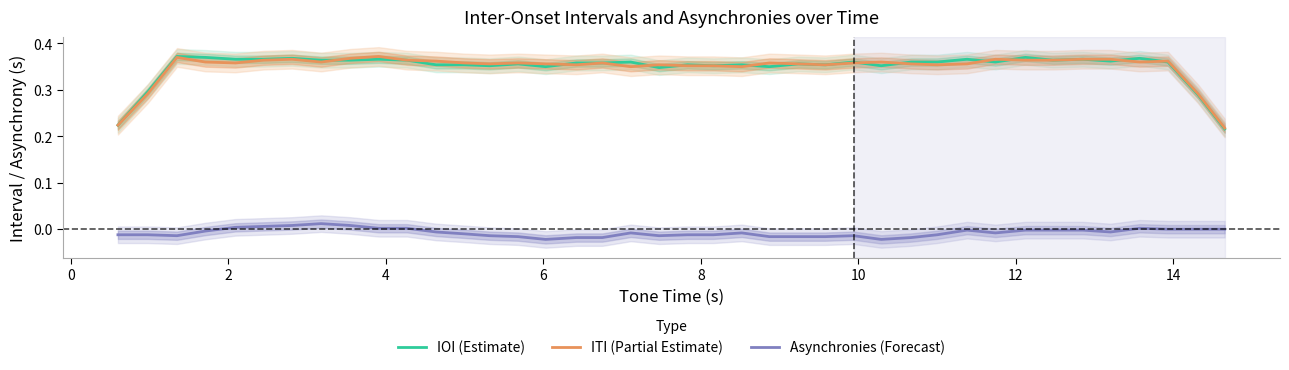

In IOI (Estimate), how many points are higher than both neighbors (excluding endpoints)?

13